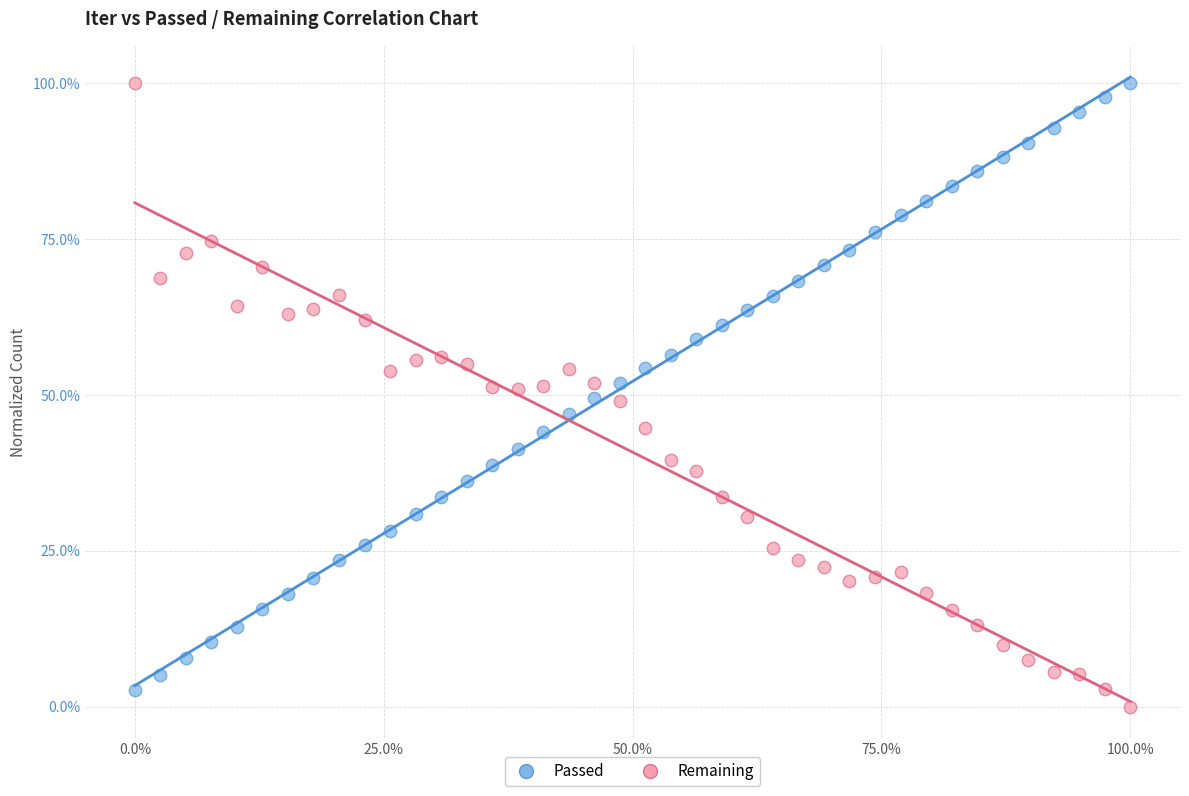

Which series has the widest spread of Y values?

Remaining